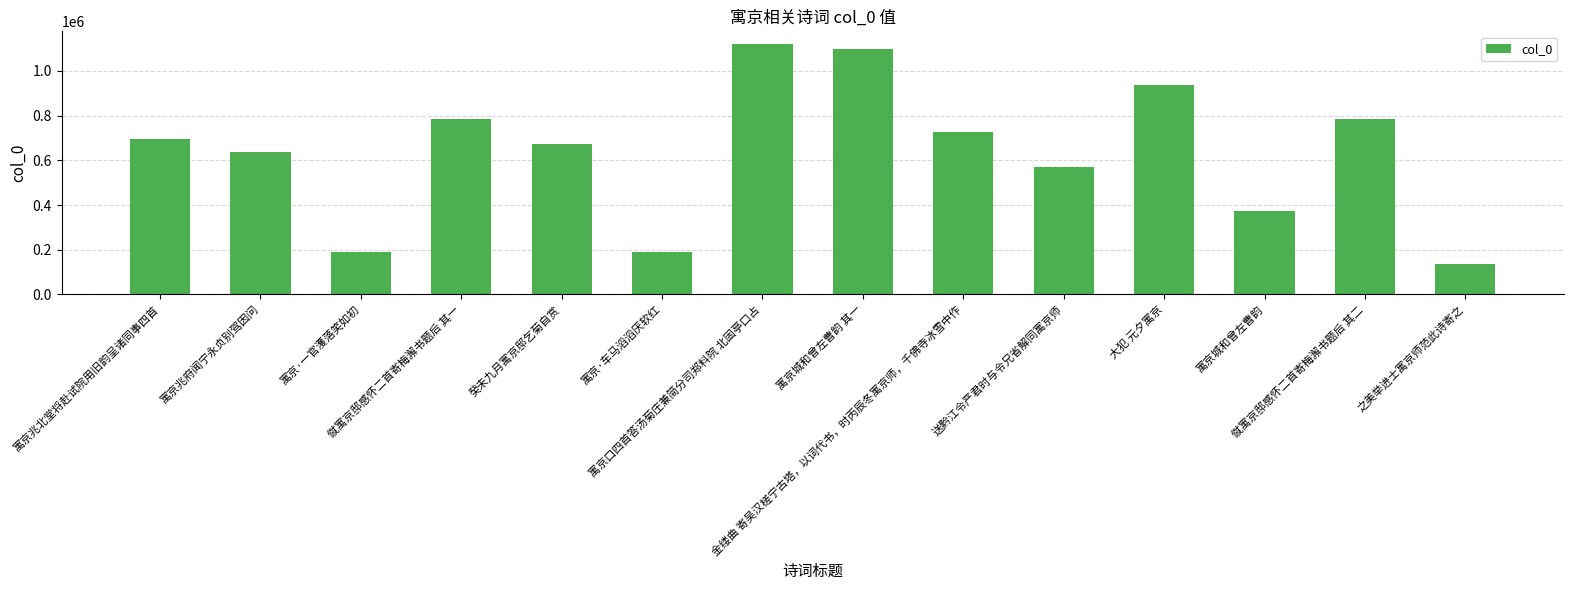

What is the value of the 4th bar from the left?

783776